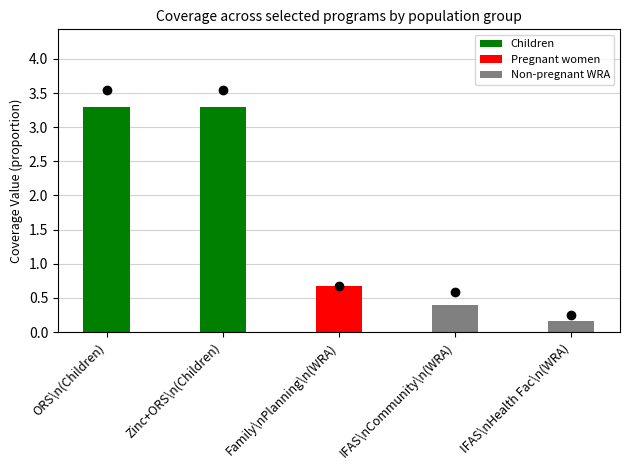

Does the chart contain any negative values?

No